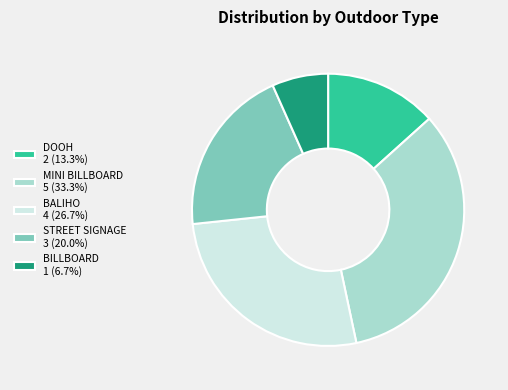

Approximately how many times larger is the value at BILLBOARD compared to STREET SIGNAGE?

0.3